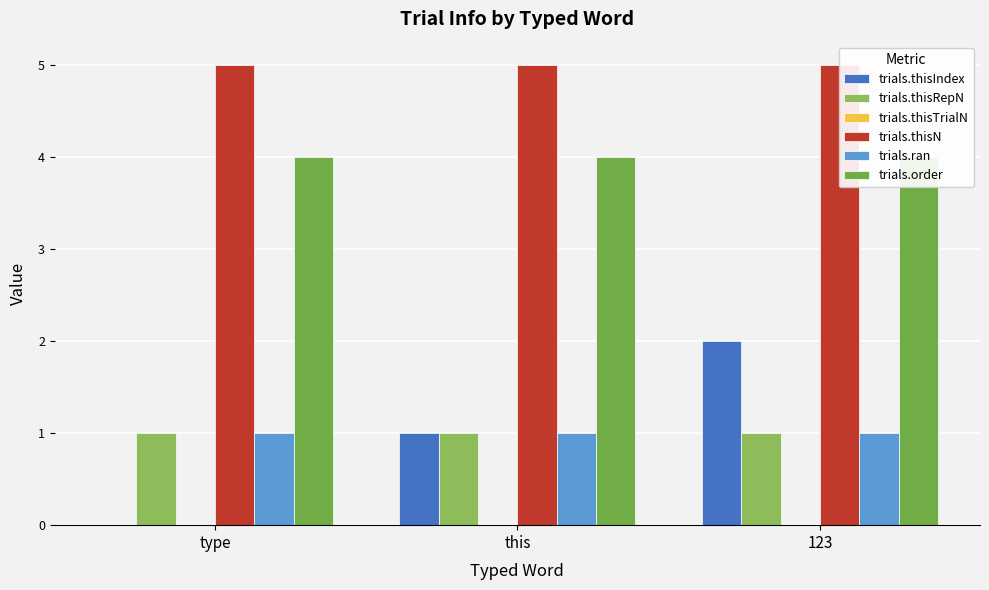

Reading right to left, extract all data points from this chart.

trials.thisIndex: 123=2	this=1	type=0
trials.thisRepN: 123=1	this=1	type=1
trials.thisTrialN: 123=0	this=0	type=0
trials.thisN: 123=5	this=5	type=5
trials.ran: 123=1	this=1	type=1
trials.order: 123=4	this=4	type=4